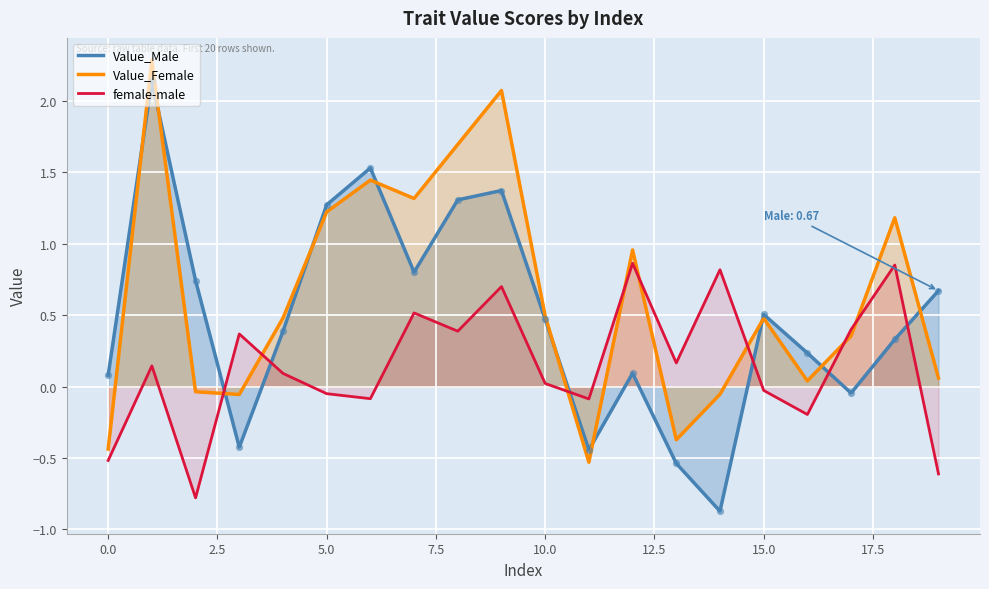

Which series has the widest spread of Y values?

Value_Male